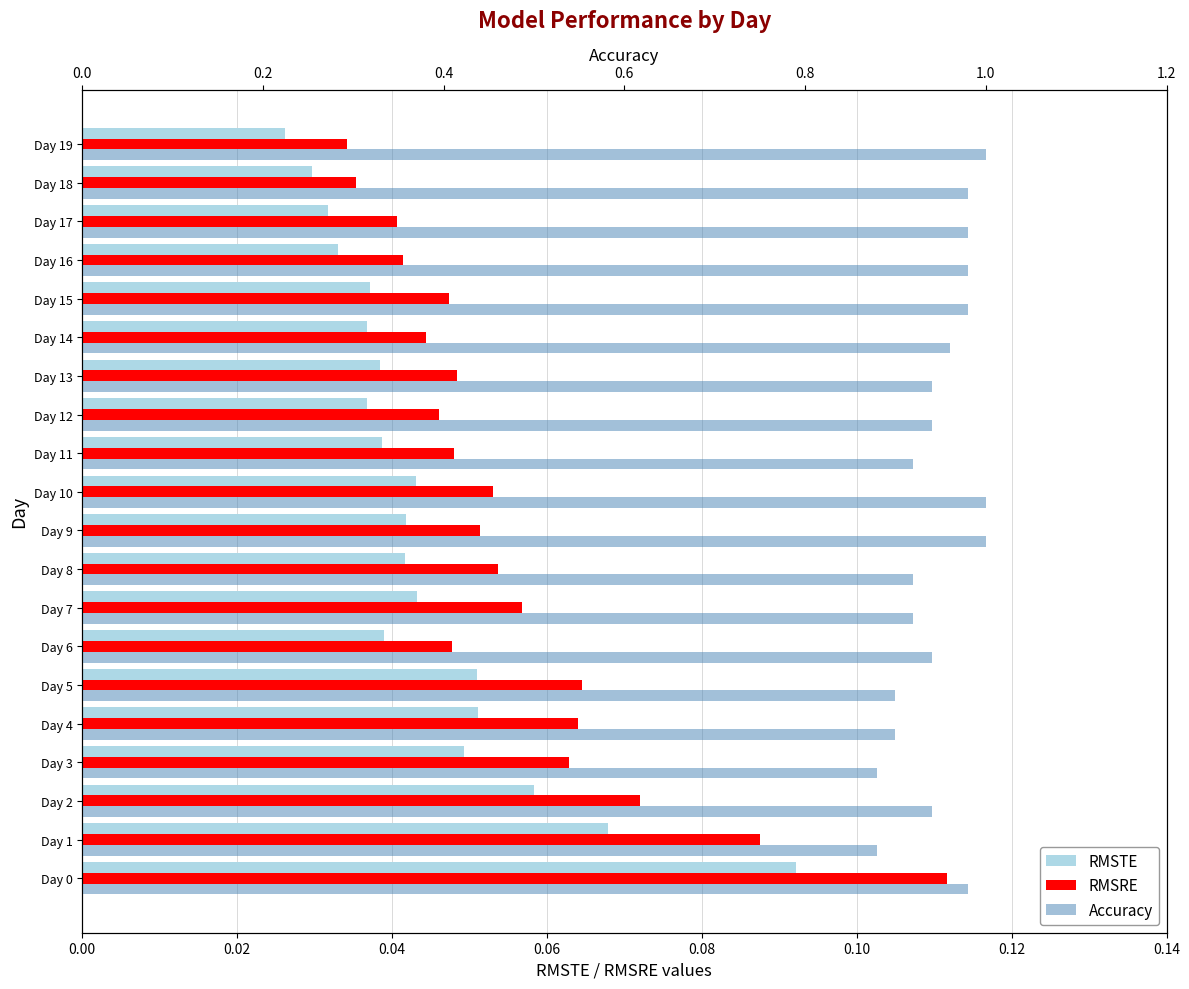

List the series in order of their peak value, lowest first.

RMSTE, RMSRE, Accuracy